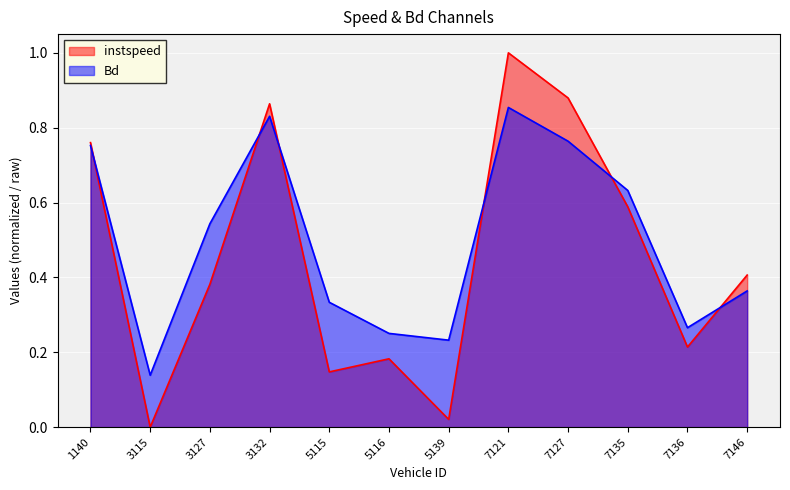

Reading right to left, what are all the values shown in this chart?

instspeed: 7146=0.4	7136=0.2	7135=0.6	7127=0.9	7121=1.0	5139=0.0	5116=0.2	5115=0.1	3132=0.9	3127=0.4	3115=0.0	1140=0.8
Bd: 7146=0.4	7136=0.3	7135=0.6	7127=0.8	7121=0.9	5139=0.2	5116=0.3	5115=0.3	3132=0.8	3127=0.5	3115=0.1	1140=0.8